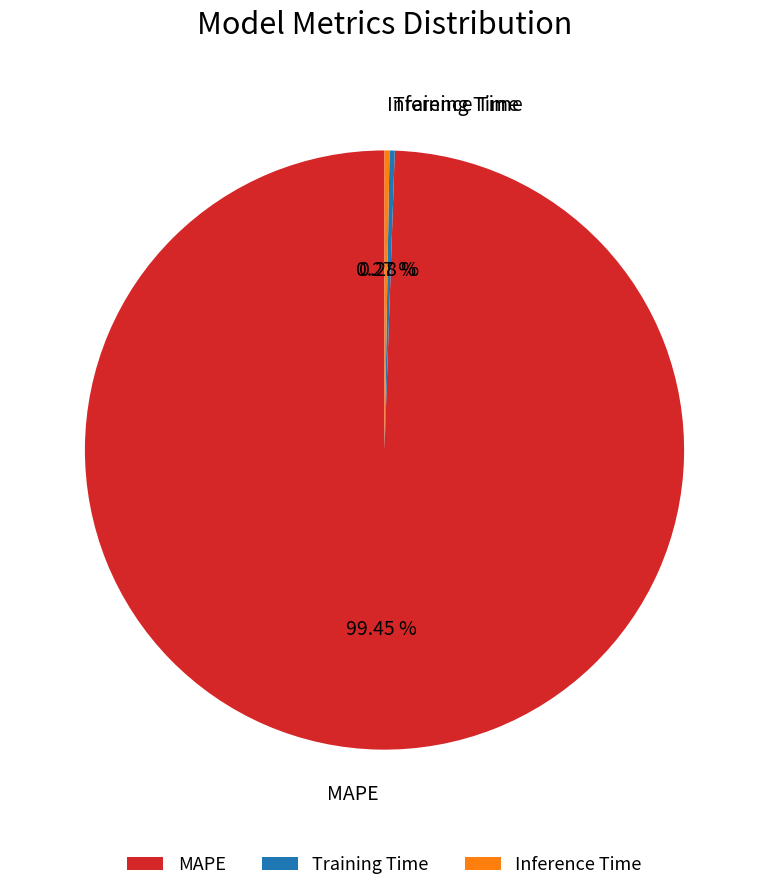

Does Training Time account for over 50% of the chart?

No